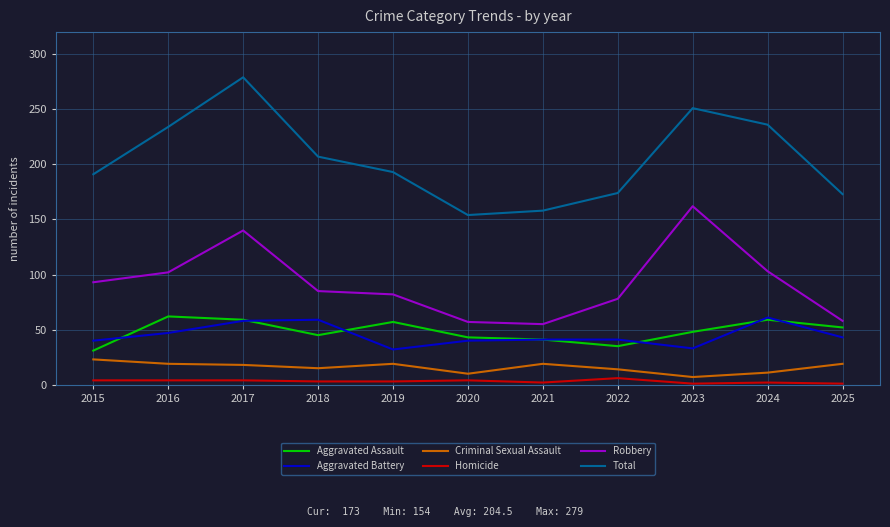

Which series has the largest range (max minus min)?

Total